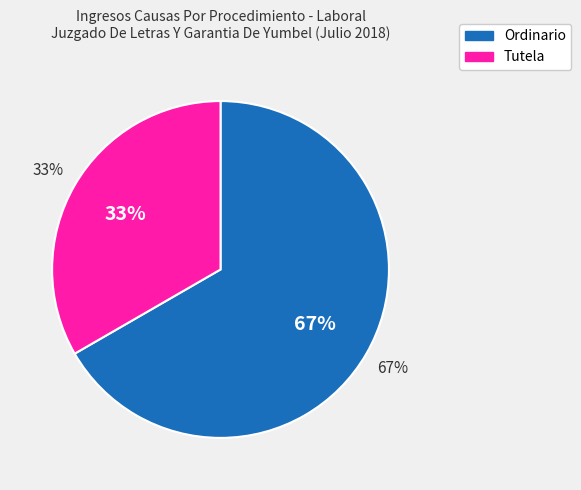

Count the number of slices in the pie.

2